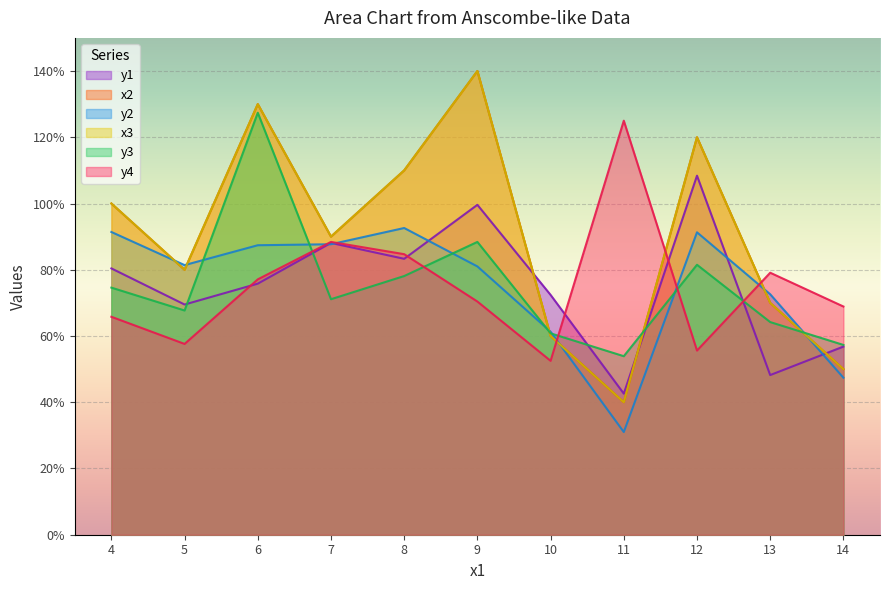

Reading left to right, extract all data points from this chart.

y1: 4=8.0	5=6.9	6=7.6	7=8.8	8=8.3	9=10.0	10=7.2	11=4.3	12=10.8	13=4.8	14=5.7
x2: 4=10.0	5=8.0	6=13.0	7=9.0	8=11.0	9=14.0	10=6.0	11=4.0	12=12.0	13=7.0	14=5.0
y2: 4=9.1	5=8.1	6=8.7	7=8.8	8=9.3	9=8.1	10=6.1	11=3.1	12=9.1	13=7.3	14=4.7
x3: 4=10.0	5=8.0	6=13.0	7=9.0	8=11.0	9=14.0	10=6.0	11=4.0	12=12.0	13=7.0	14=5.0
y3: 4=7.5	5=6.8	6=12.7	7=7.1	8=7.8	9=8.8	10=6.1	11=5.4	12=8.1	13=6.4	14=5.7
y4: 4=6.6	5=5.8	6=7.7	7=8.8	8=8.5	9=7.0	10=5.2	11=12.5	12=5.6	13=7.9	14=6.9